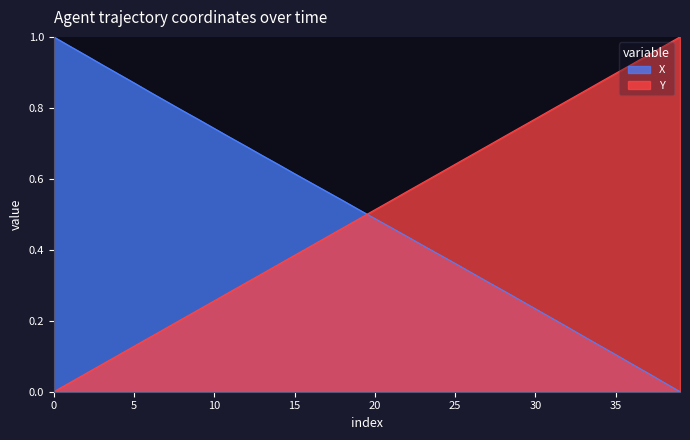

Which series ends up on top after the final intersection of Y and X?

Y